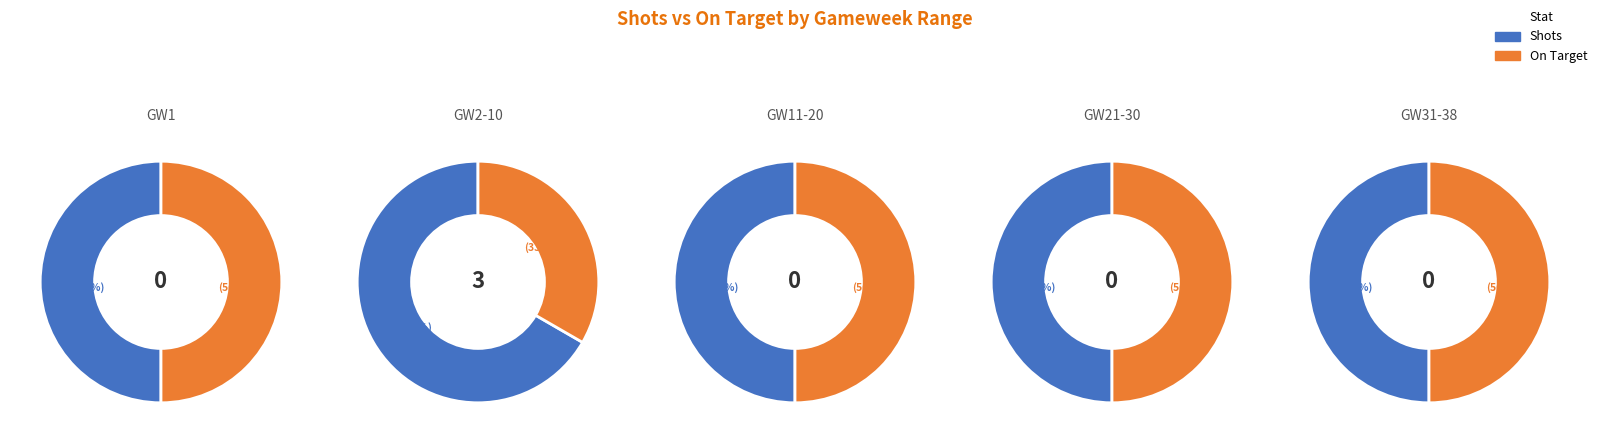

The 35 slice represents 1% of the pie. True or false?

False